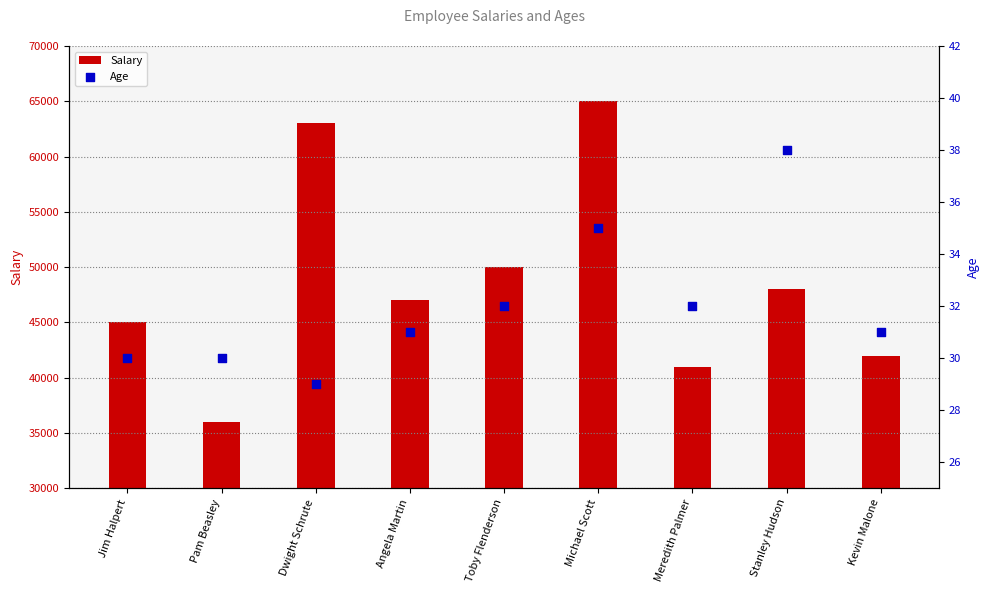

What is the total value across all series at Angela Martin?

47031